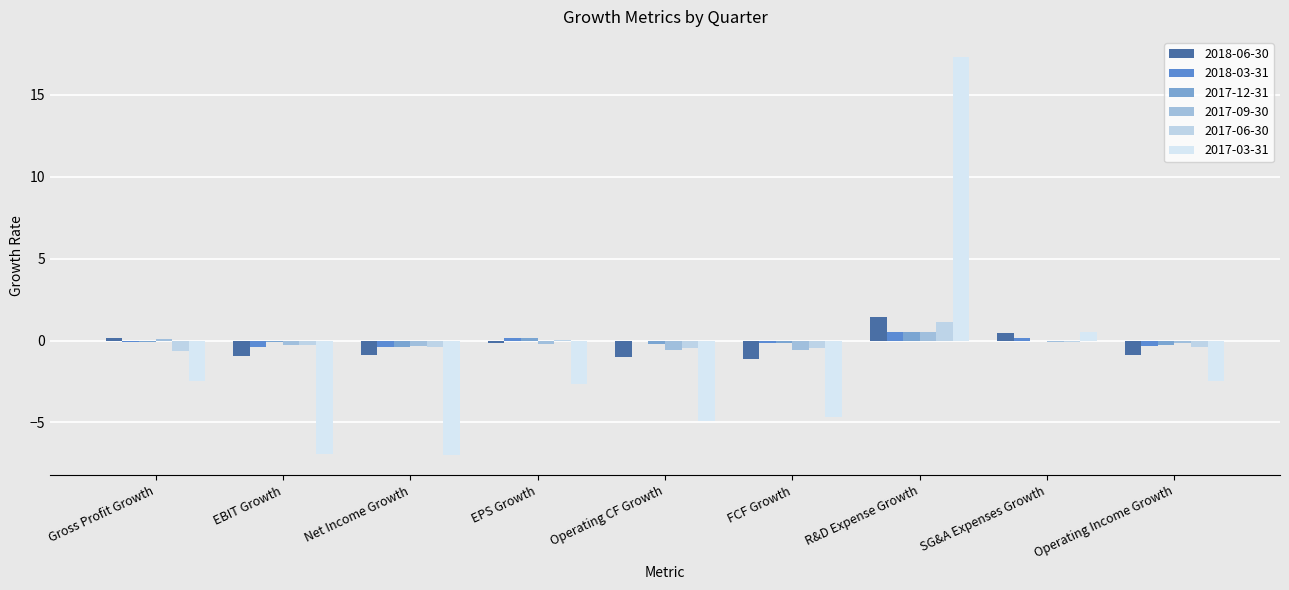

How many groups of bars are there?

9